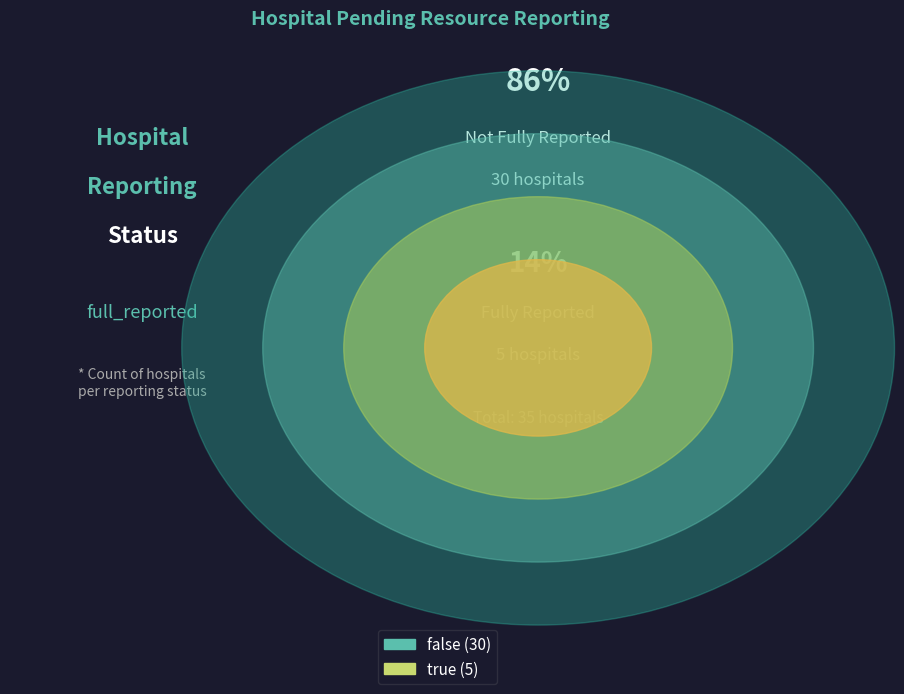

To the nearest percent, what is the combined percentage of false and true?

100%